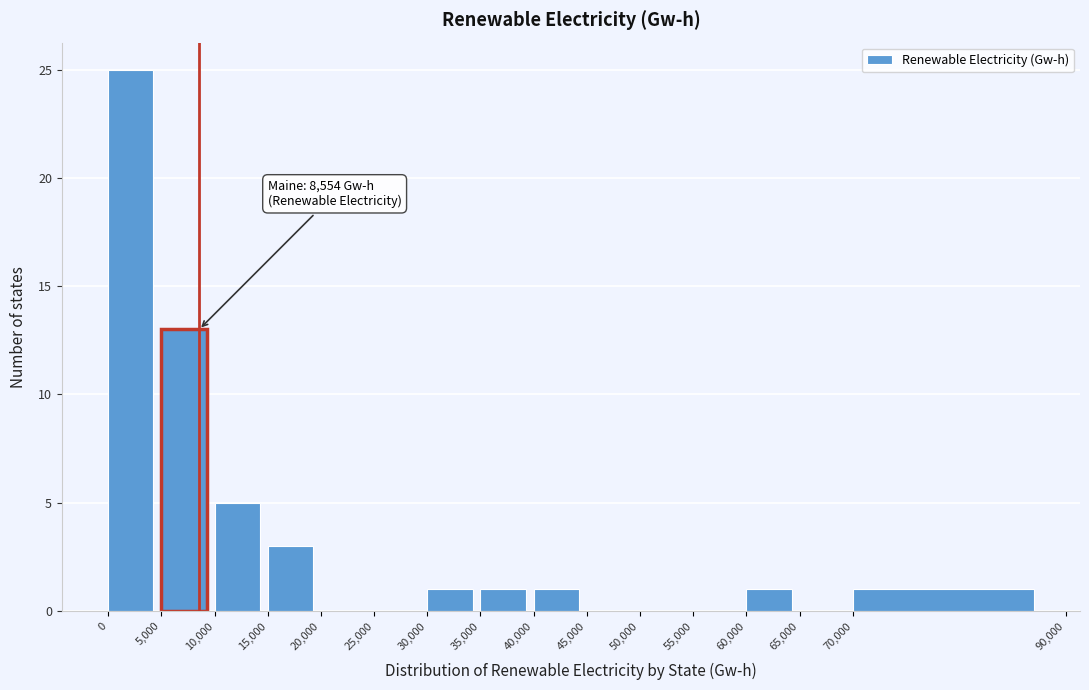

Which range on the x-axis has the tallest bar?

0 to 5,000